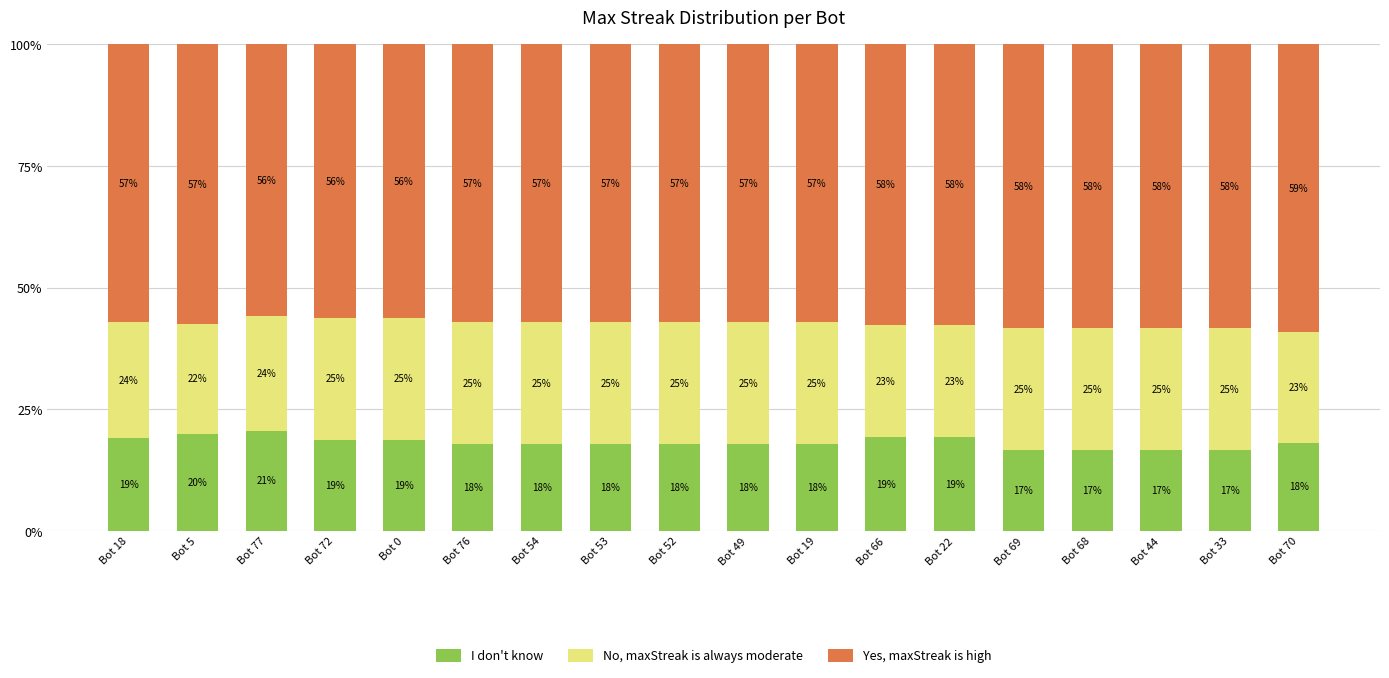

True or false: I don't know has a value of 18.8 at Bot 0.

True